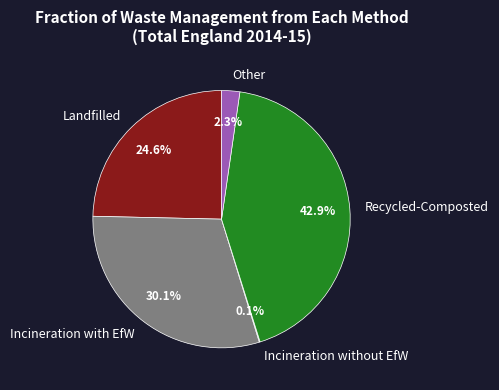

What percentage is NOT represented by Landfilled?

75.4%